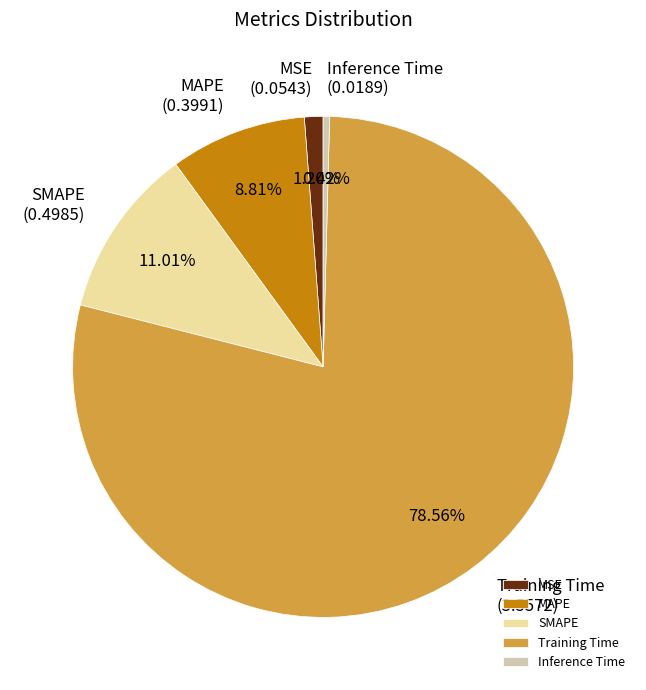

What is the smallest slice in the pie chart?

Inference Time